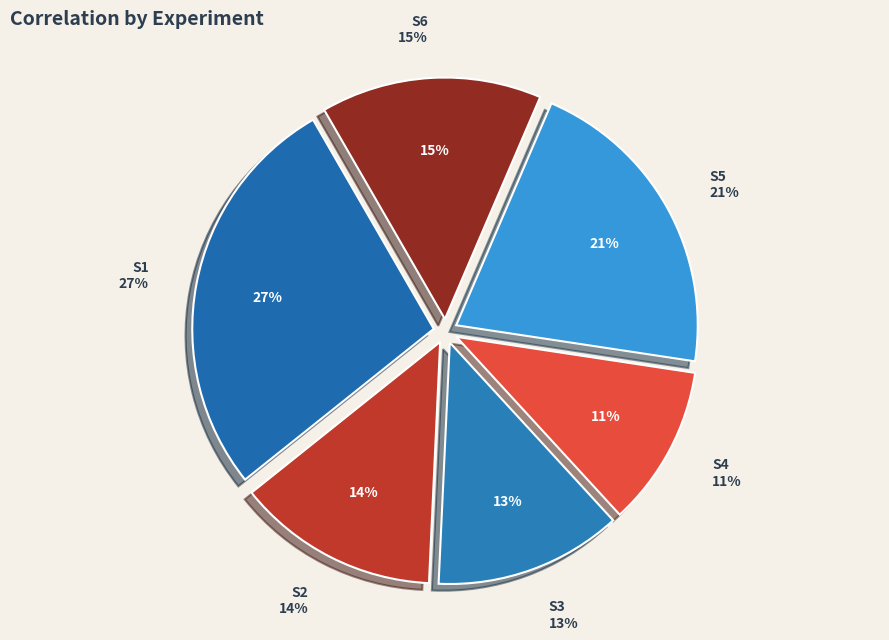

What is the change in value from S2 to S5?

+0.3